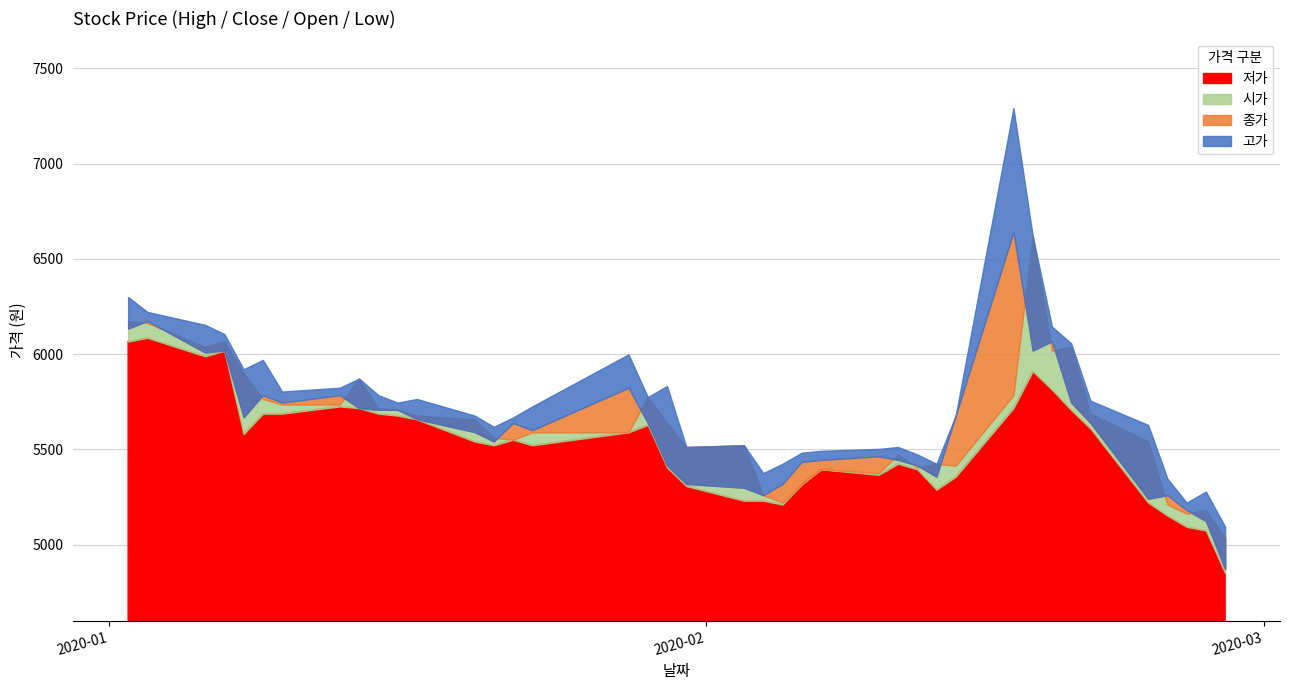

Is it true that 시가 equals 5163 at 2020-02-26?

True